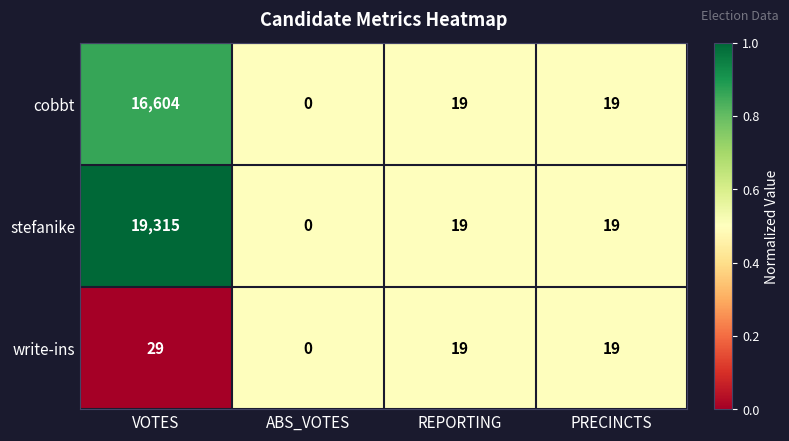

What is the maximum value for cobbt?

16604